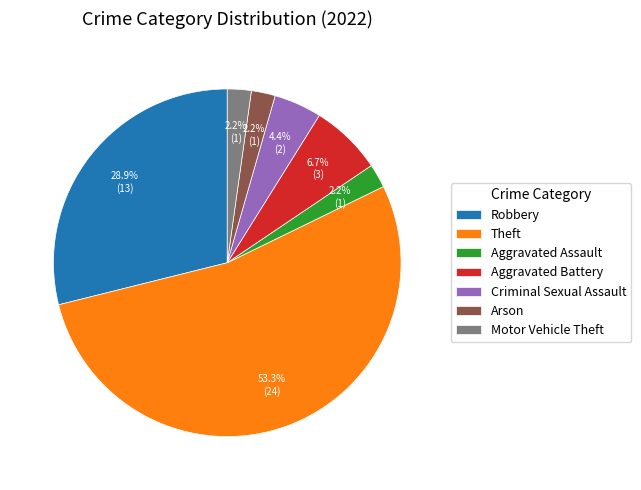

To the nearest percent, what percentage of the pie is Arson?

2%